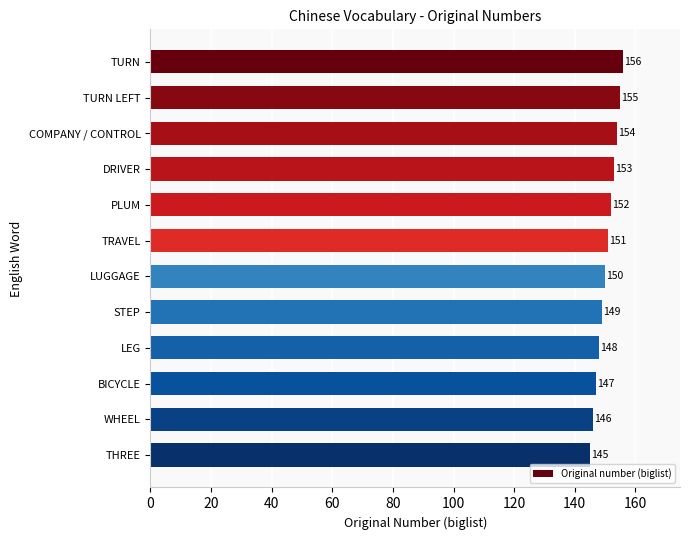

What is the label of the 6th bar from the bottom?

LUGGAGE